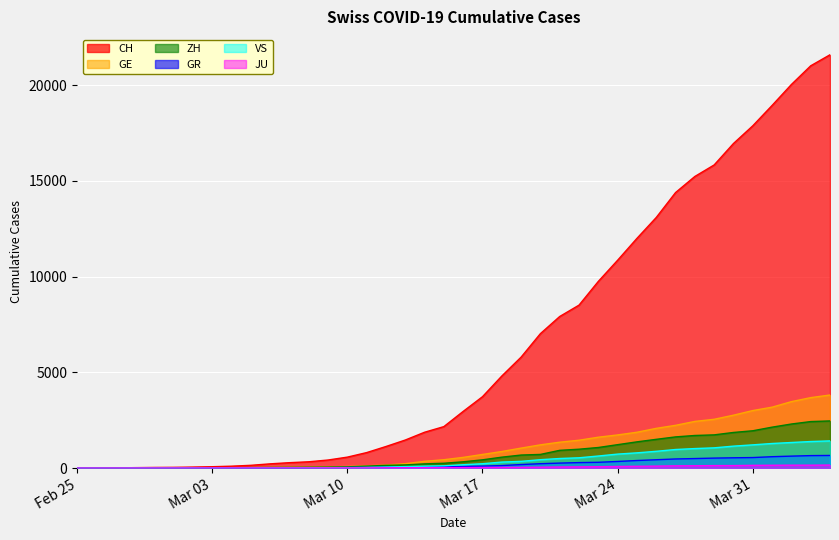

True or false: GE and VS cross at least once.

False